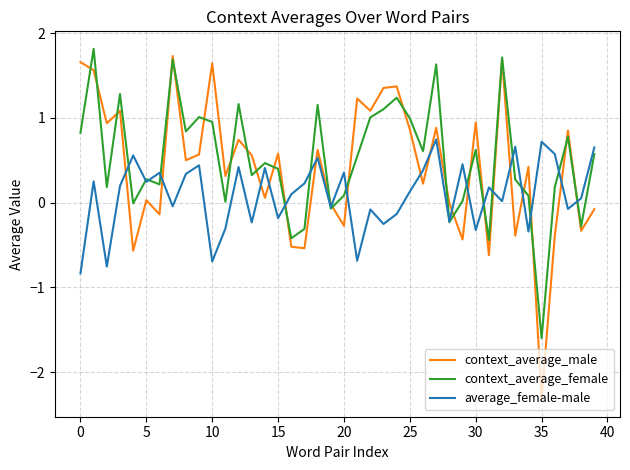

Which series has the largest range (max minus min)?

context_average_male